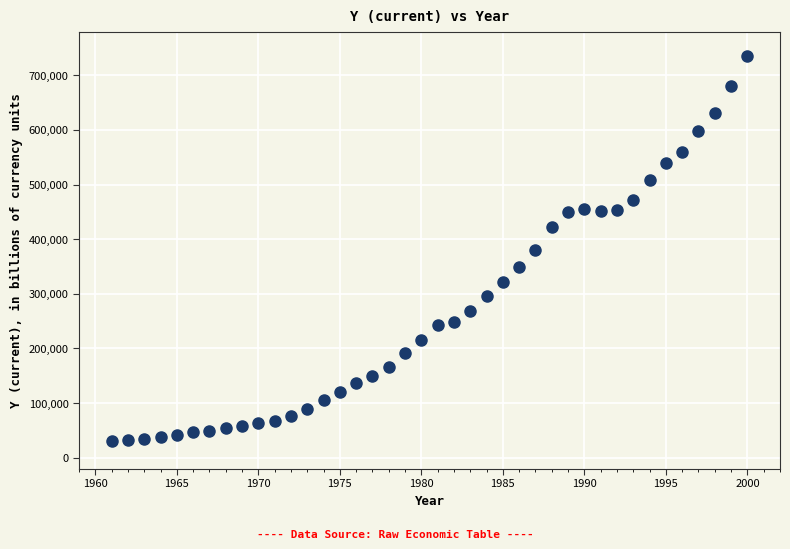

What is the range of Y values (max minus min)?

705002.7